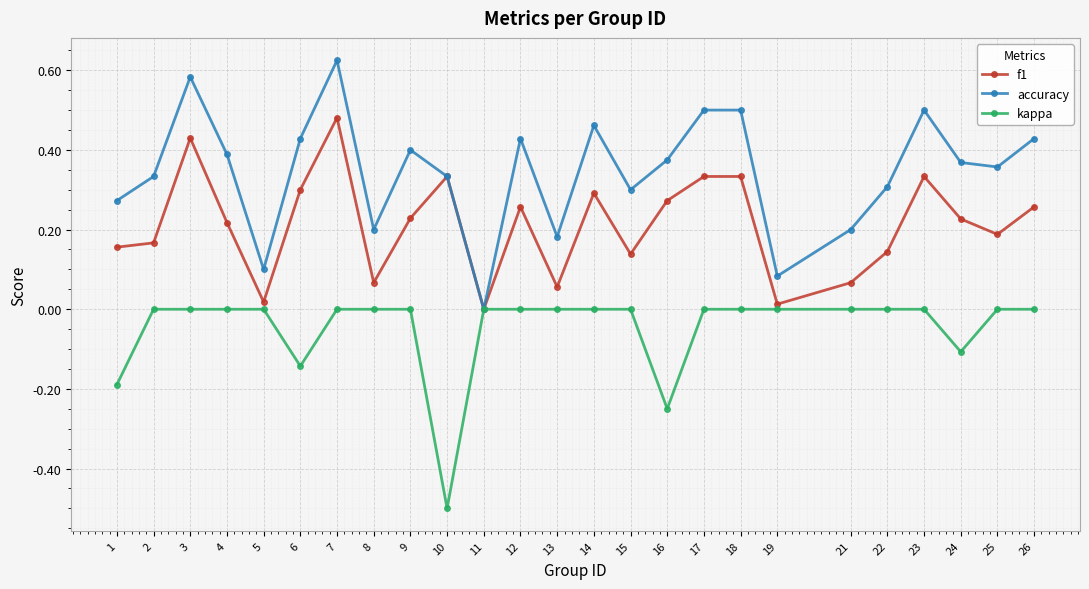

The kappa series shows -0.2 at 18. True or false?

False